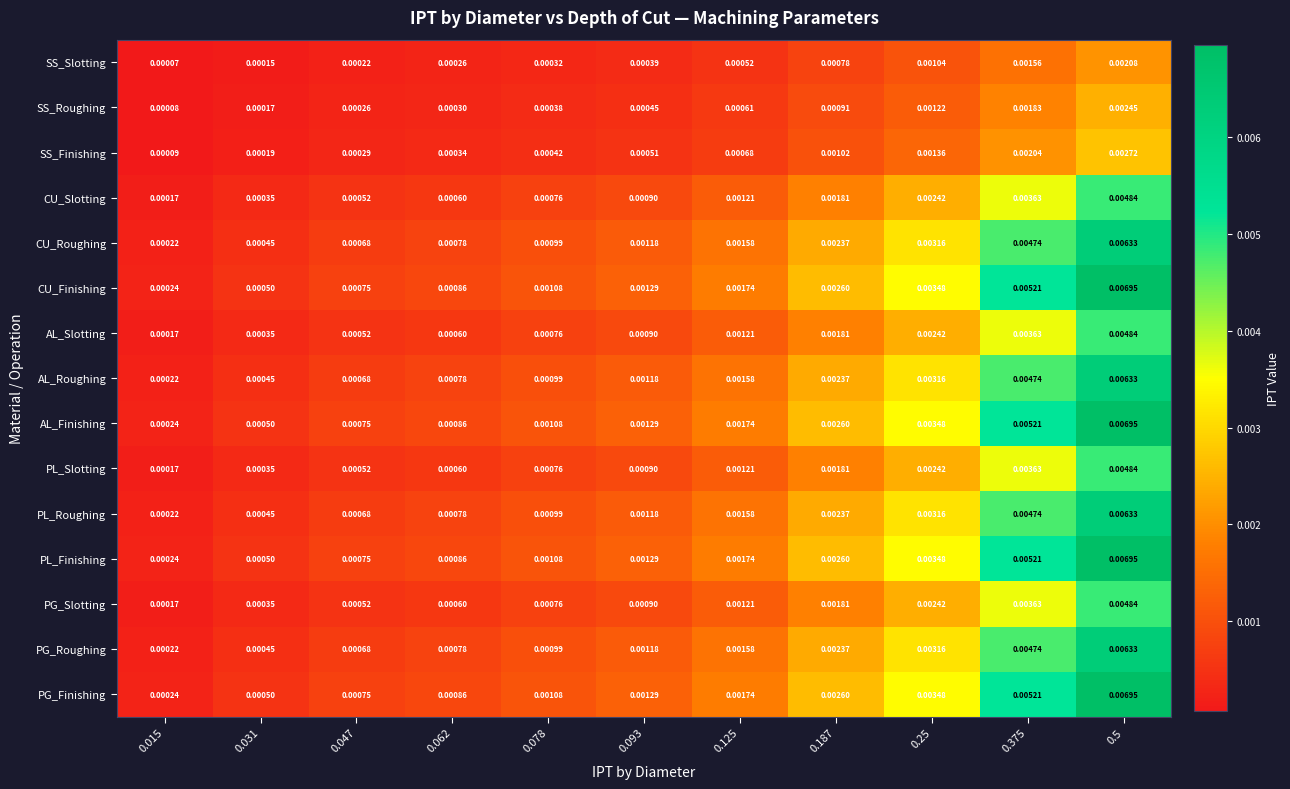

Is the value of PL_Finishing at 0.015 greater than the value of AL_Finishing at 0.093?

No